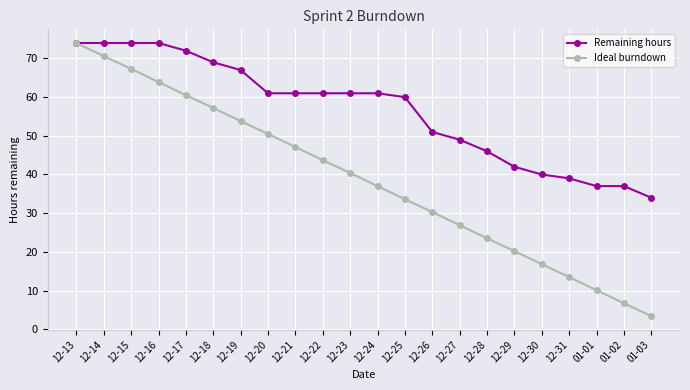

The value of Ideal burndown at 12-21 is 47.1. True or false?

True